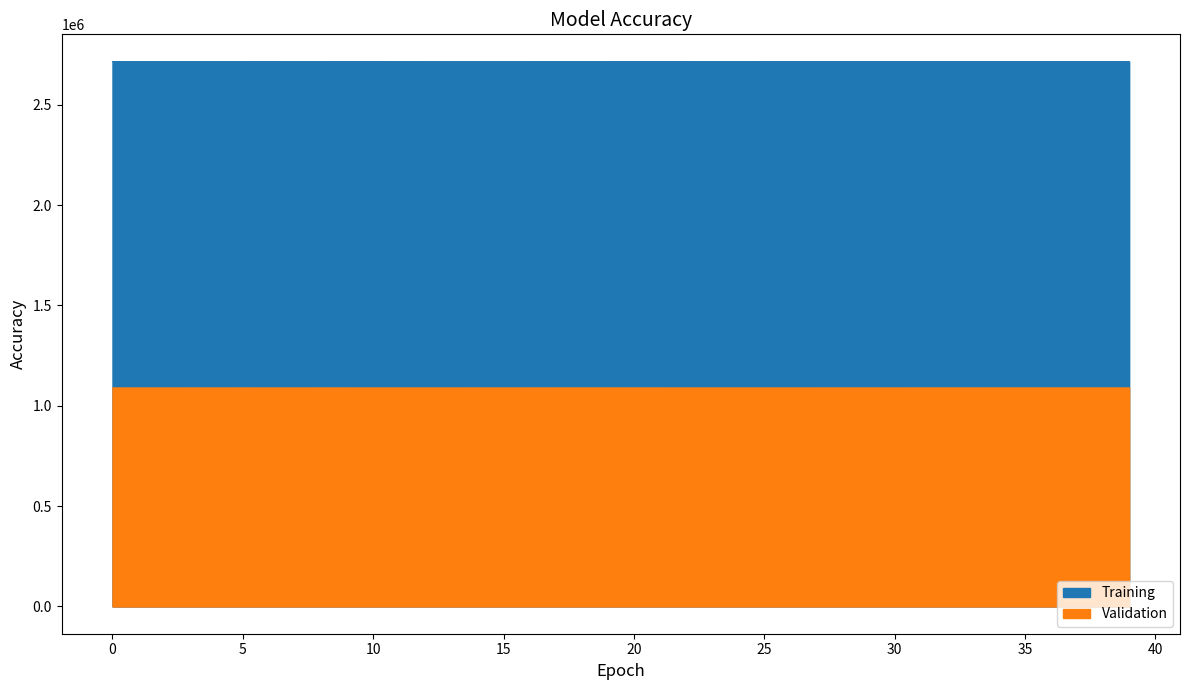

Is the value of y at 18 greater than the value of x at 12?

No